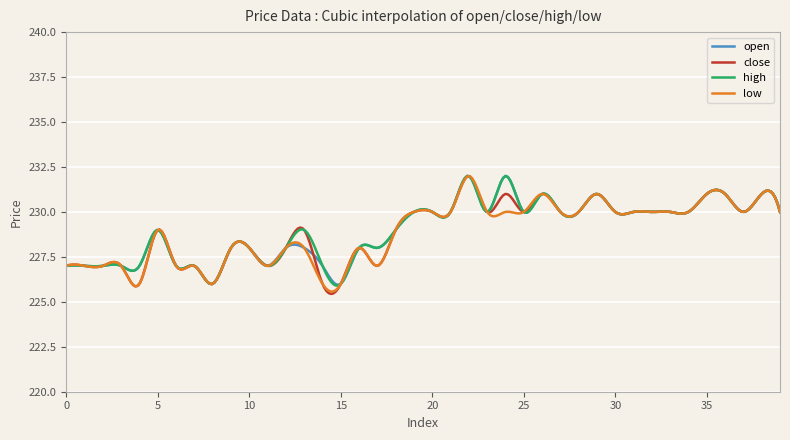

What is the greatest value displayed?

232.0